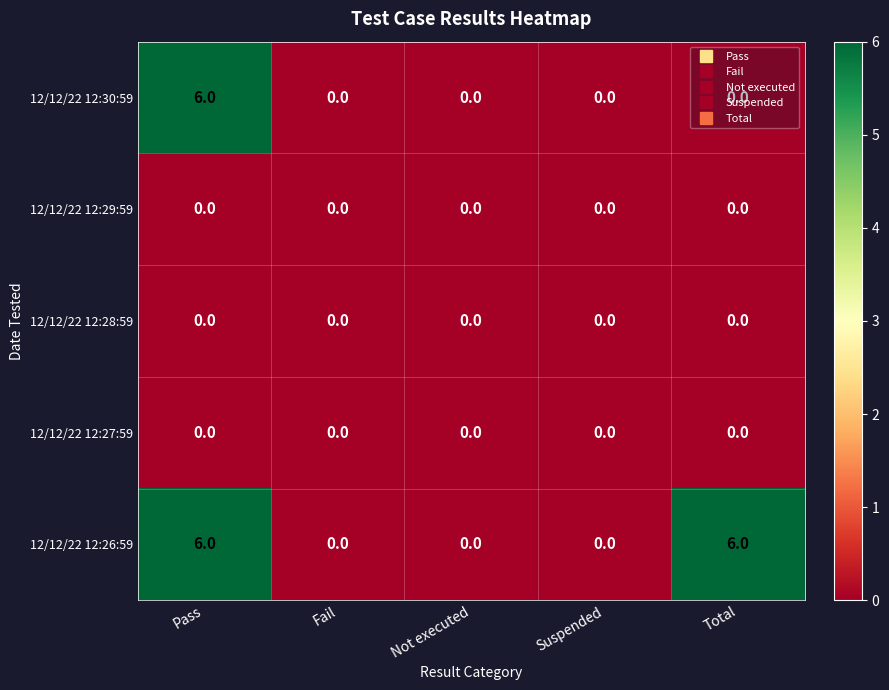

Which series has the largest total across all categories?

12/12/22 12:26:59